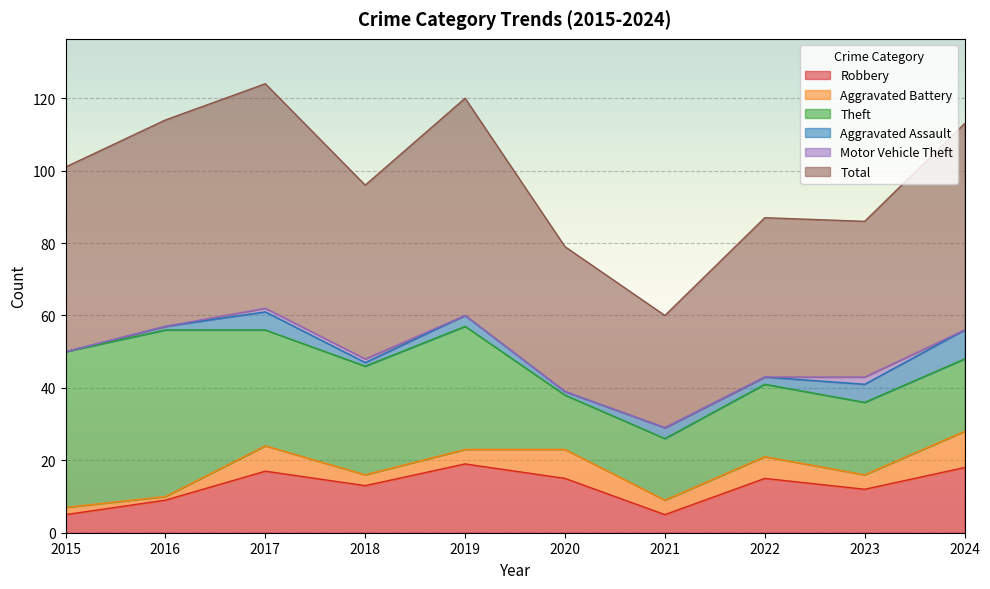

Count the Motor Vehicle Theft values in the range 0 to 1.

9